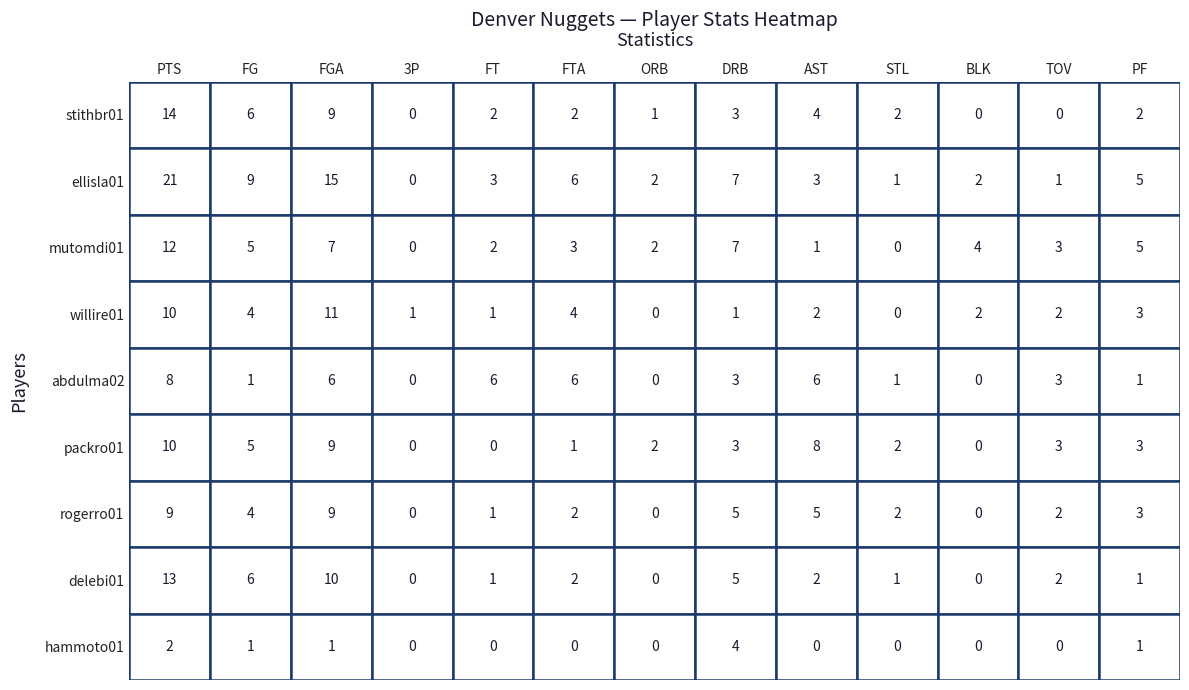

Reading left to right, what are all the values shown in this chart?

stithbr01: 0=14	1=6	2=9	3=0	4=2	5=2	6=1	7=3	8=4	9=2	10=0	11=0	12=2
ellisla01: 0=21	1=9	2=15	3=0	4=3	5=6	6=2	7=7	8=3	9=1	10=2	11=1	12=5
mutomdi01: 0=12	1=5	2=7	3=0	4=2	5=3	6=2	7=7	8=1	9=0	10=4	11=3	12=5
willire01: 0=10	1=4	2=11	3=1	4=1	5=4	6=0	7=1	8=2	9=0	10=2	11=2	12=3
abdulma02: 0=8	1=1	2=6	3=0	4=6	5=6	6=0	7=3	8=6	9=1	10=0	11=3	12=1
packro01: 0=10	1=5	2=9	3=0	4=0	5=1	6=2	7=3	8=8	9=2	10=0	11=3	12=3
rogerro01: 0=9	1=4	2=9	3=0	4=1	5=2	6=0	7=5	8=5	9=2	10=0	11=2	12=3
delebi01: 0=13	1=6	2=10	3=0	4=1	5=2	6=0	7=5	8=2	9=1	10=0	11=2	12=1
hammoto01: 0=2	1=1	2=1	3=0	4=0	5=0	6=0	7=4	8=0	9=0	10=0	11=0	12=1